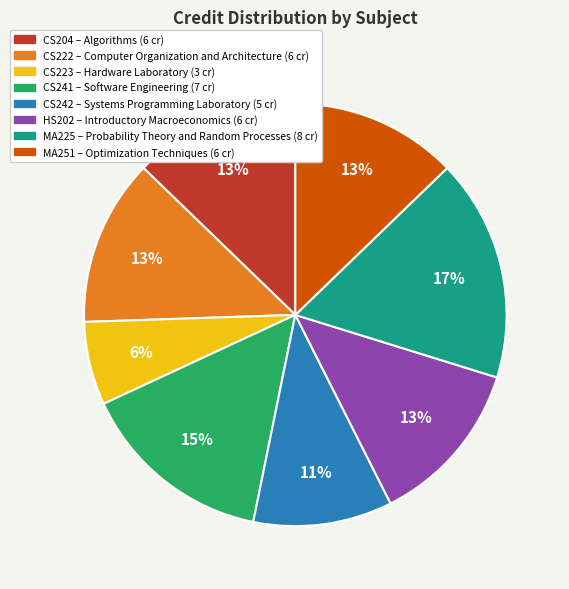

What is the smallest slice in the pie chart?

CS223